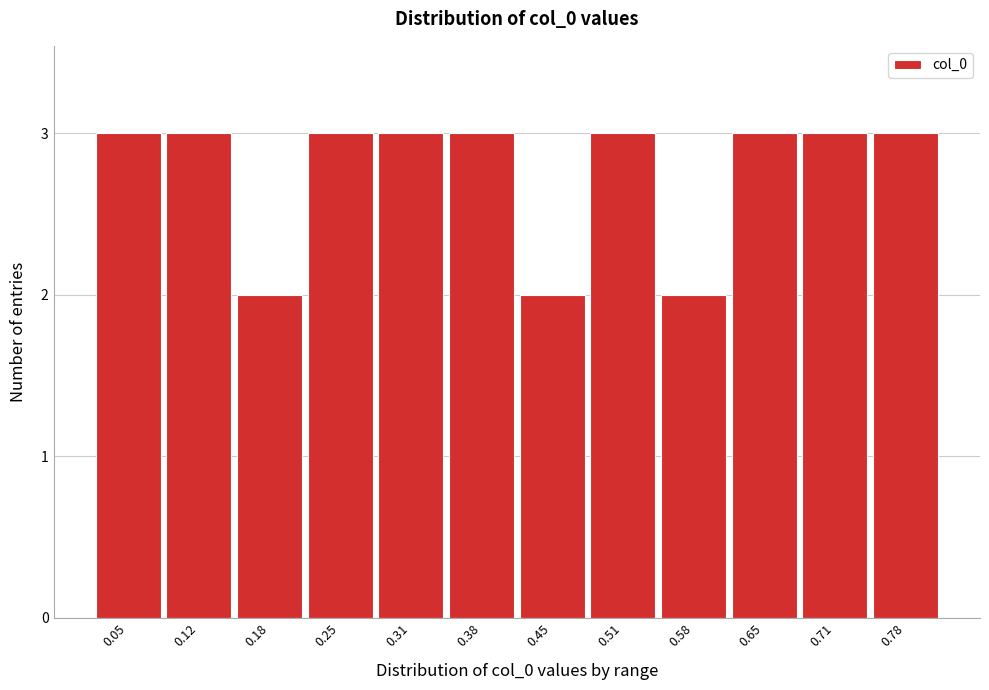

Reading left to right, extract all data points from this chart.

0.05=3	0.12=3	0.18=2	0.25=3	0.31=3	0.38=3	0.45=2	0.51=3	0.58=2	0.65=3	0.71=3	0.78=3